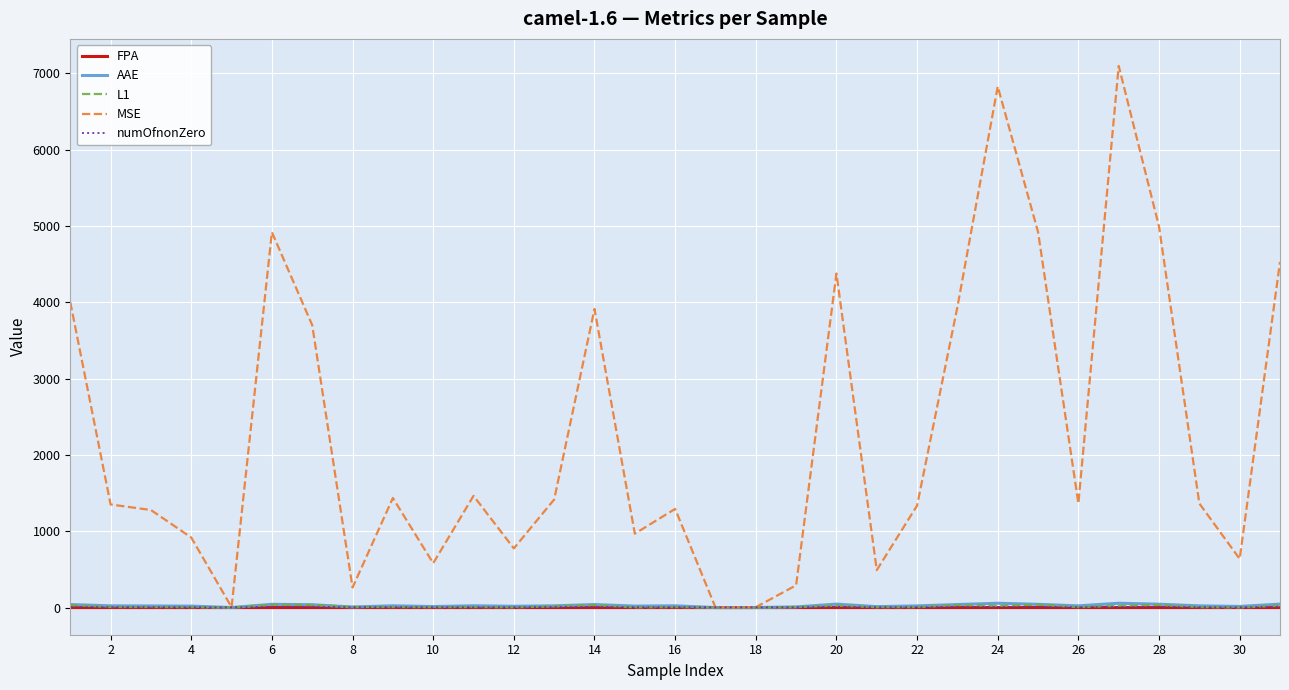

What is the average value of the numOfnonZero series?

6.0